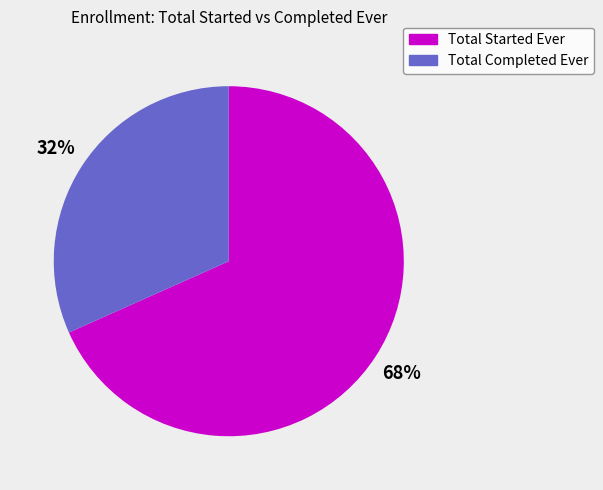

Do Total Started Ever and Total Completed Ever together represent more than half of the pie?

Yes